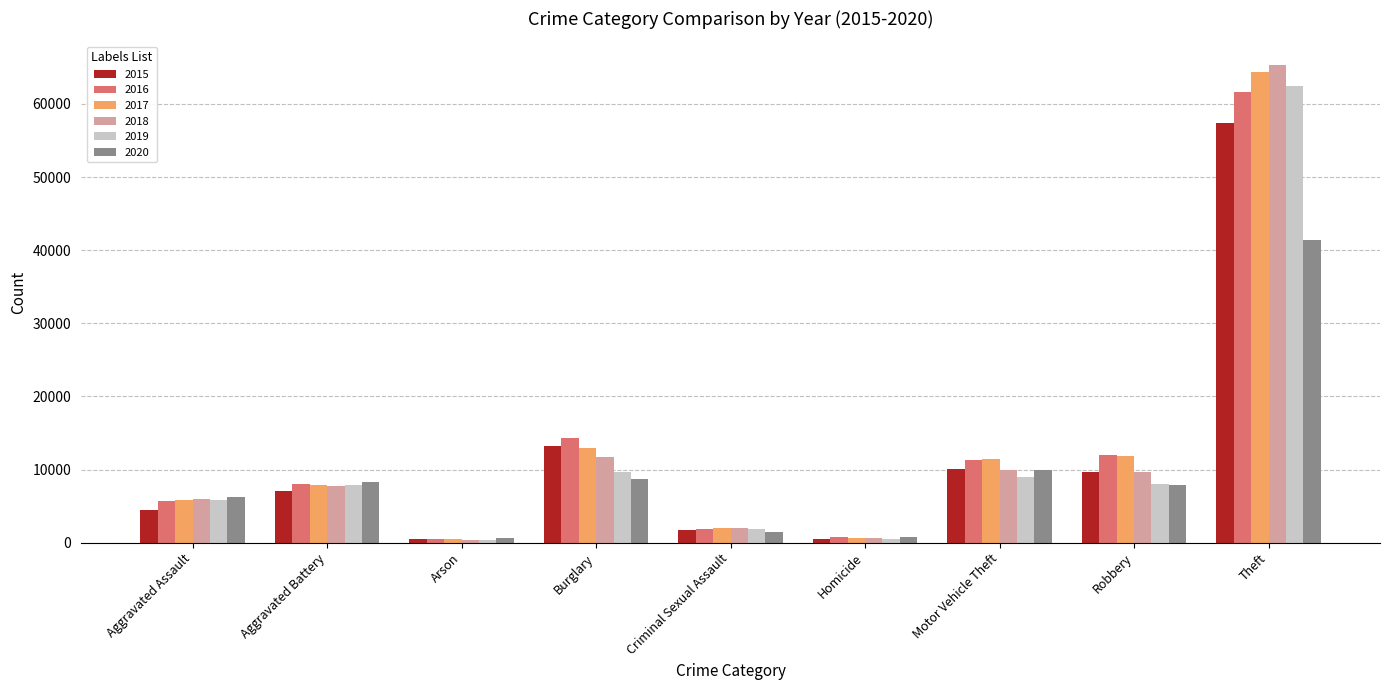

Which series changed the most between Robbery and Theft?

2018